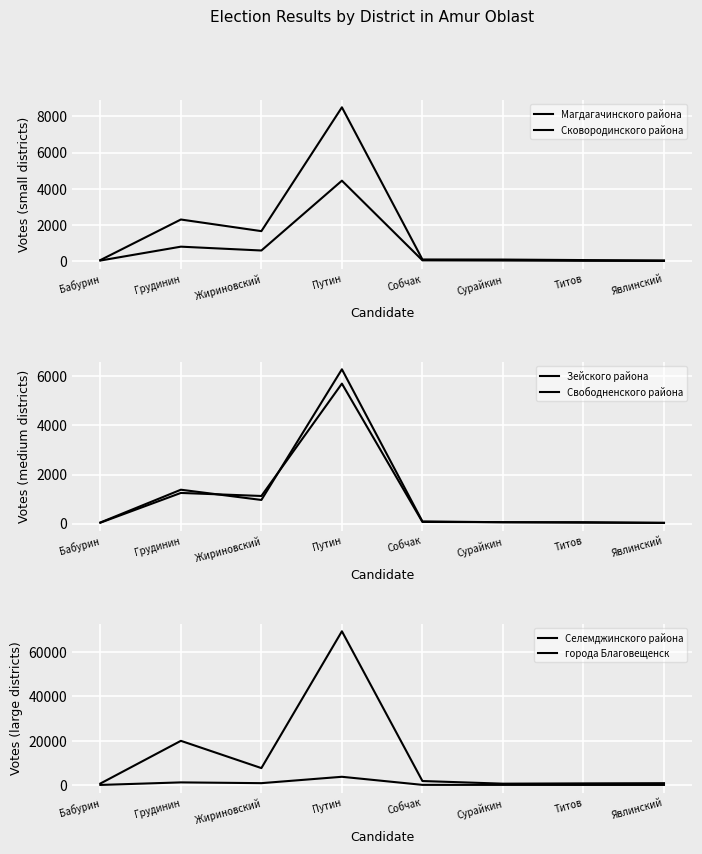

Between Сурайкин and Путин, which is larger?

Путин